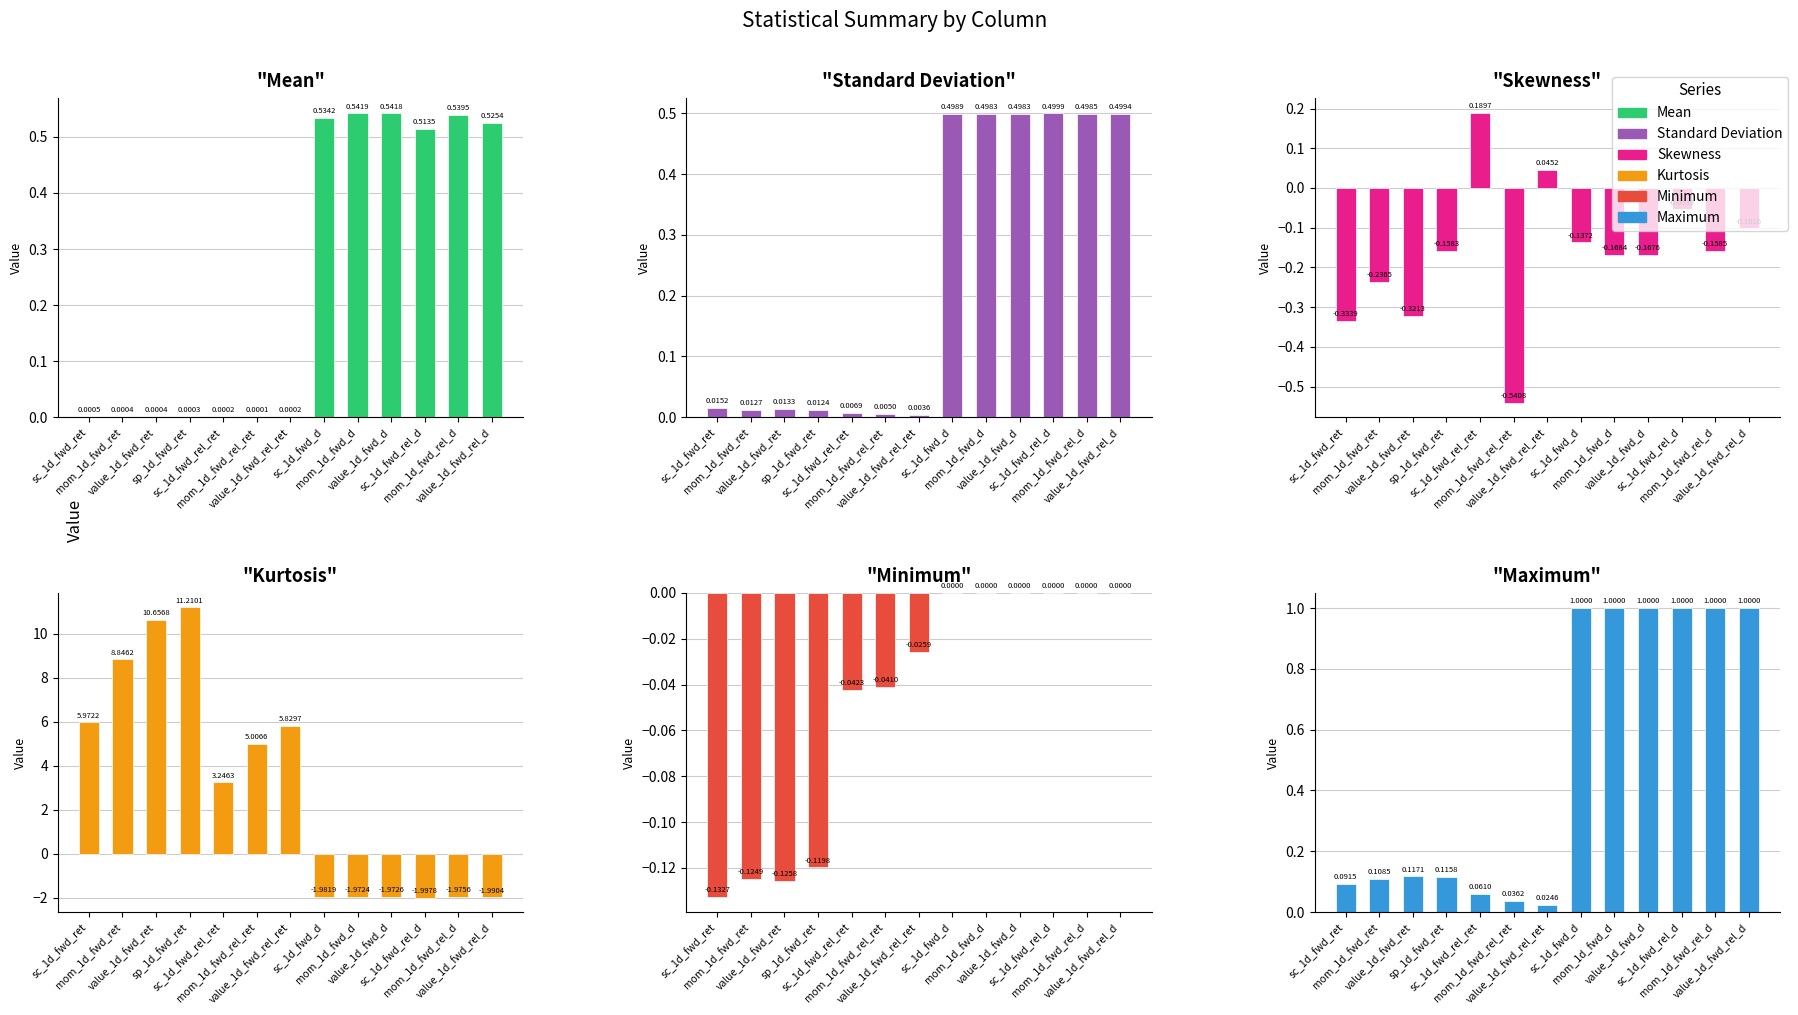

How many series are shown in this chart?

6